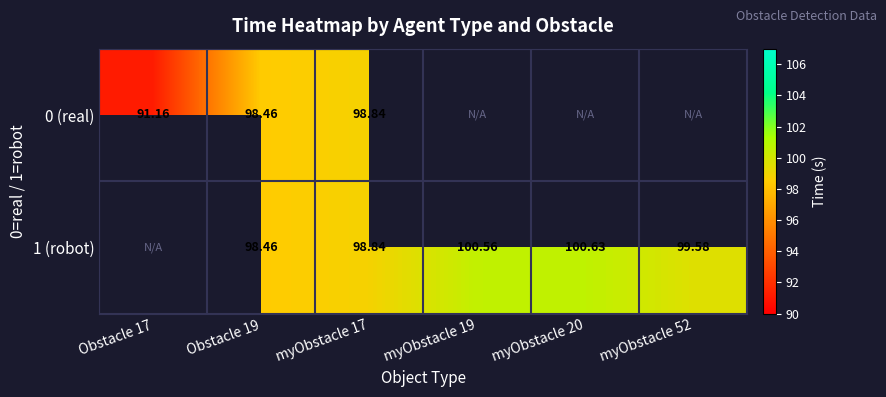

True or false: 0 (real) has a value of 67.5 at Obstacle 19.

False